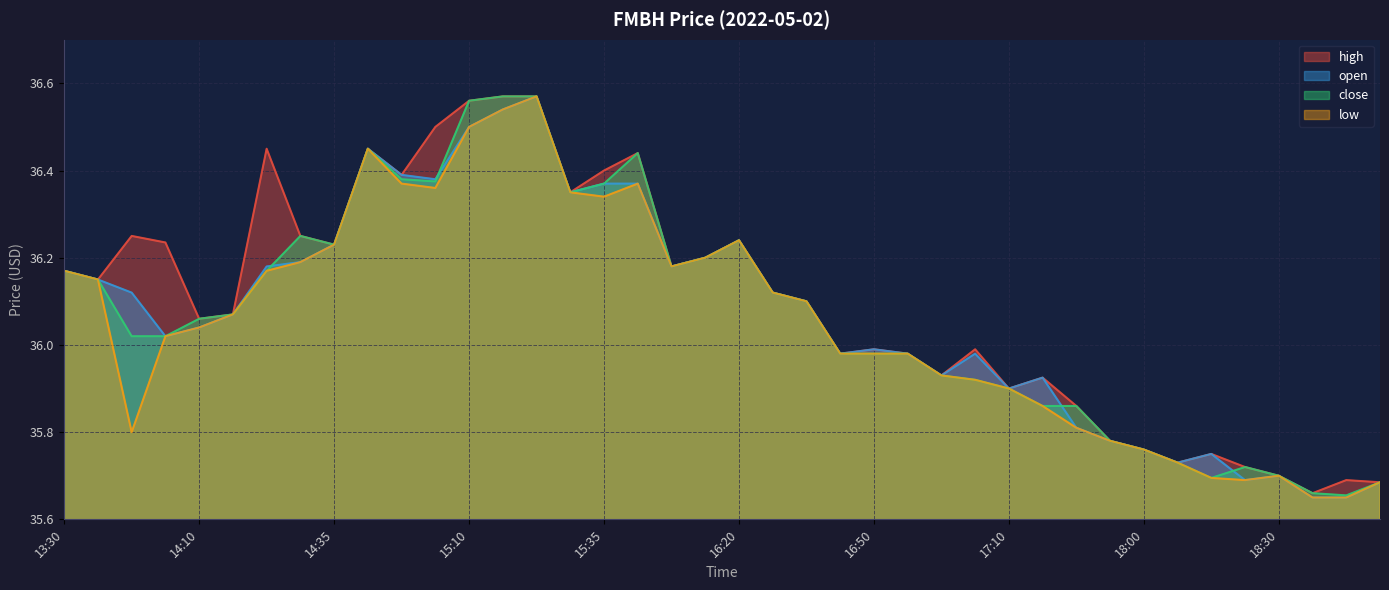

How many lines are shown in the chart?

4